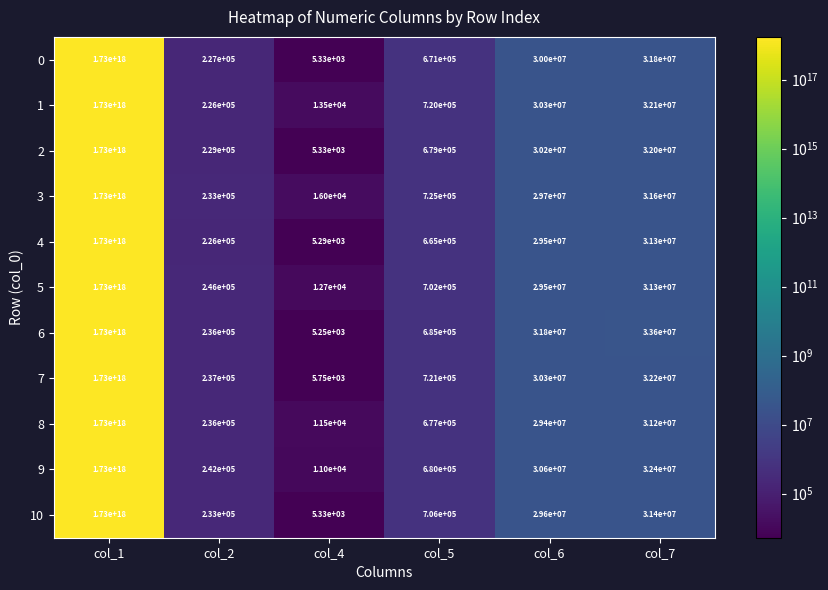

At which category is the sum across all series the highest?

col_1